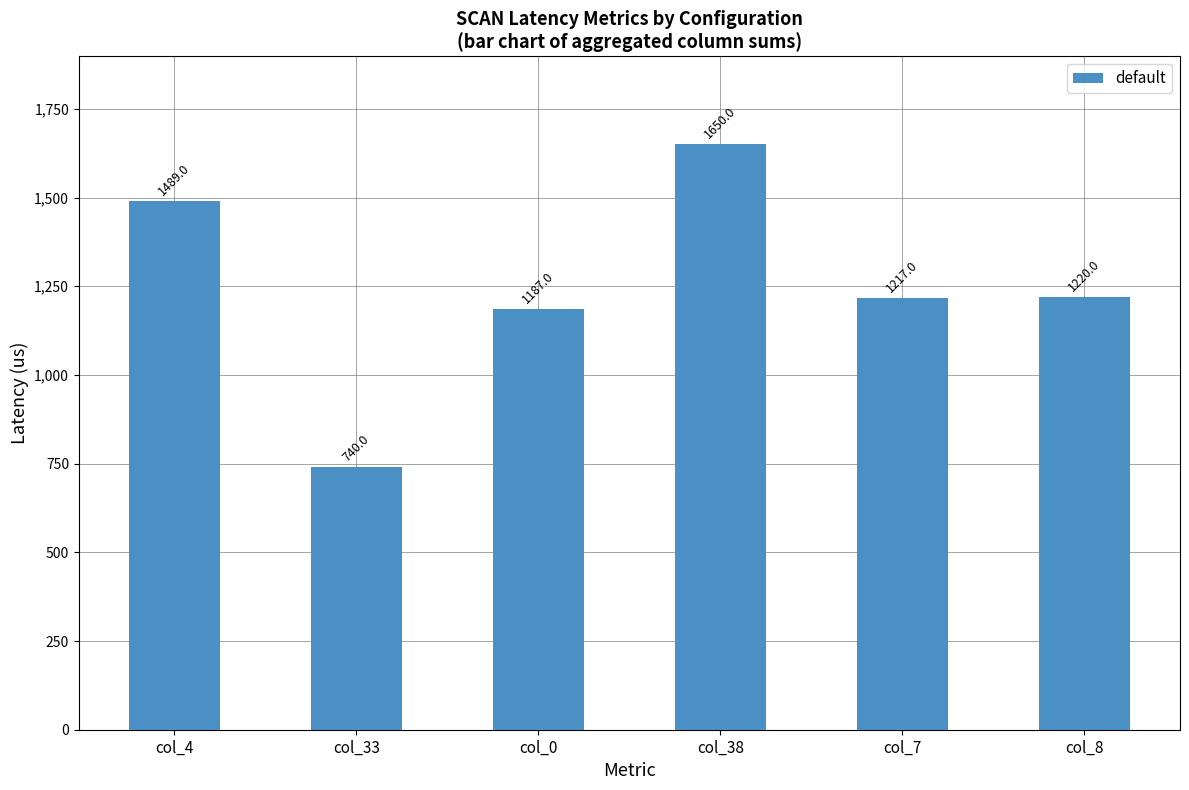

The chart shows a value of 740 at col_33. True or false?

True